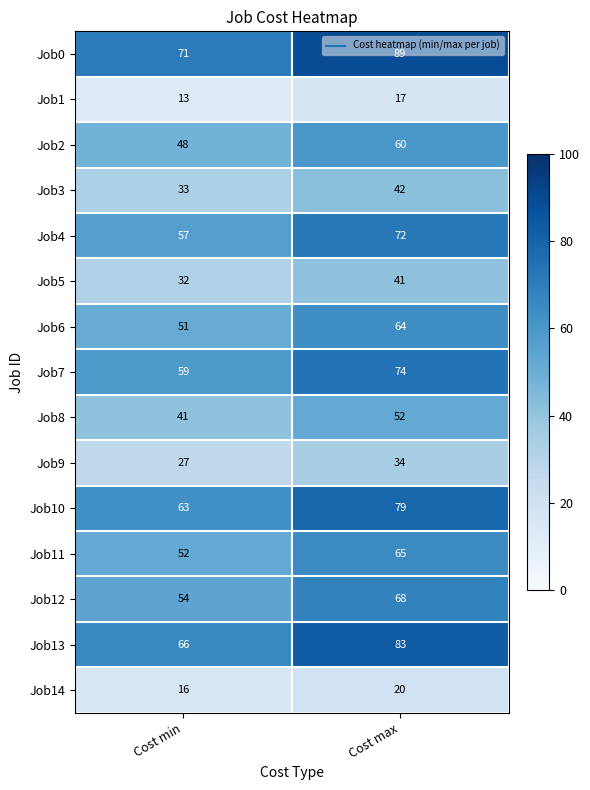

What is the spread (max minus min) of values at Cost min?

58